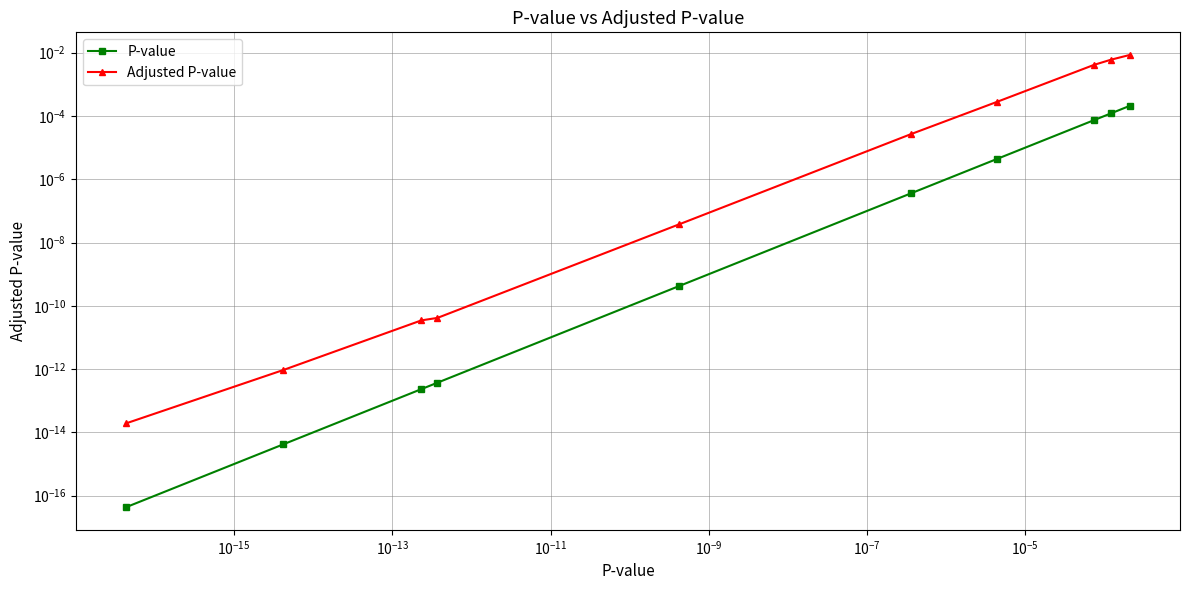

Does the chart display data point markers on the line(s)?

Yes